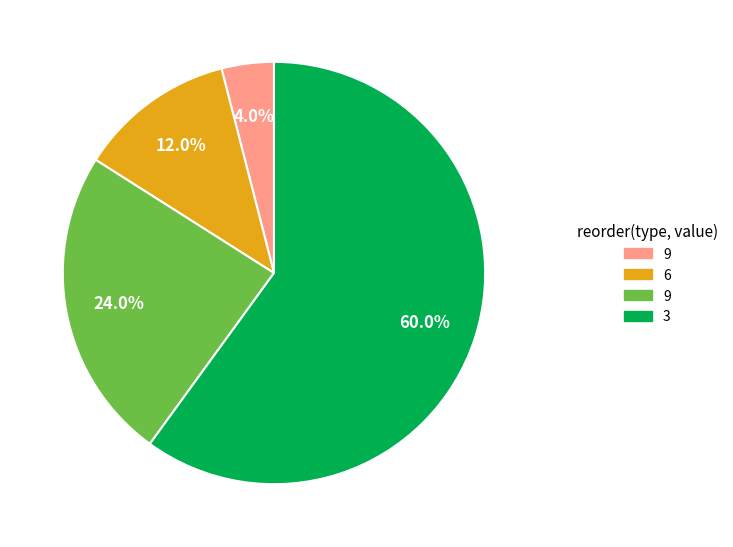

Does any single category account for the majority?

Yes